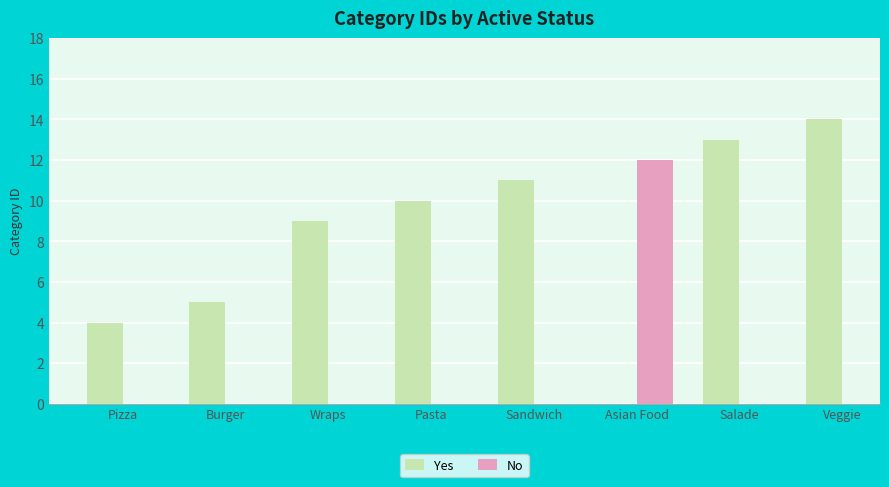

The value of Yes at Pizza is 4. True or false?

True